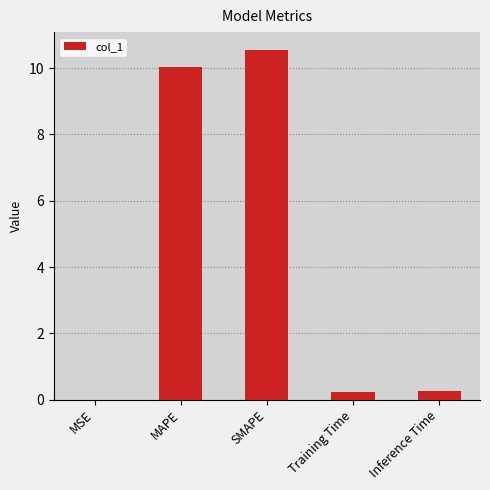

What is the greatest value displayed?

10.6